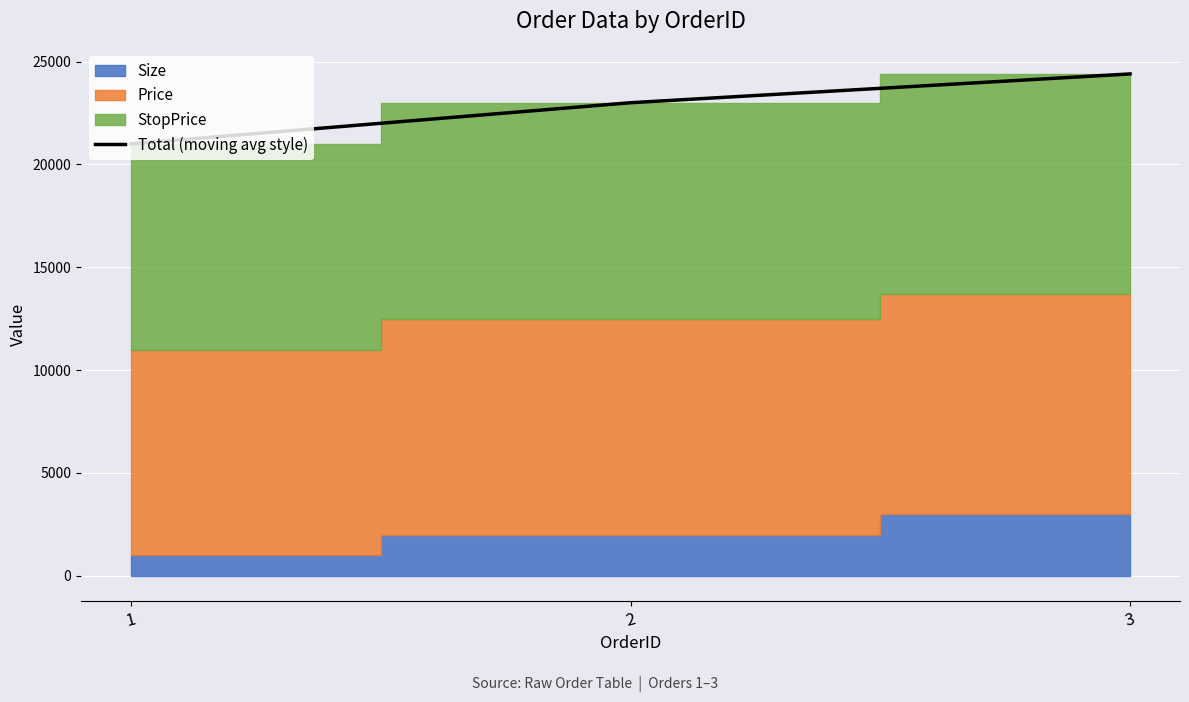

What is the difference between the values at 3 and 1?

3400